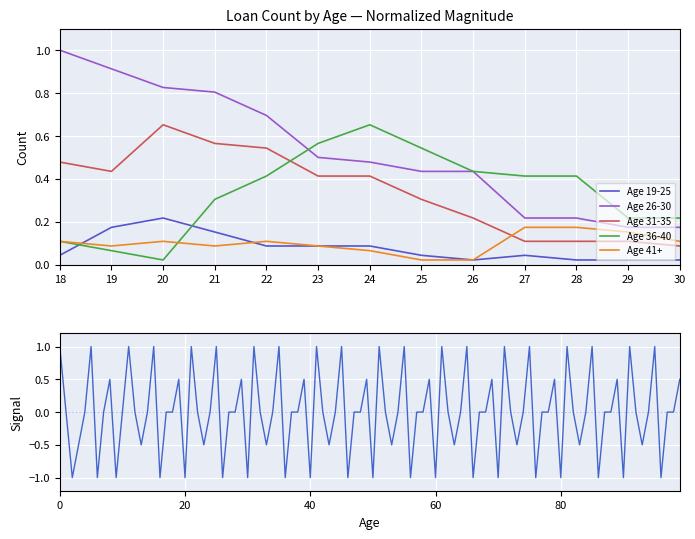

Reading right to left, what are all the values shown in this chart?

Age 19-25: 0.0	0.0	0.0	0.0	0.0	0.0	0.1	0.1	0.1	0.2	0.2	0.2	0.0
Age 26-30: 0.2	0.2	0.2	0.2	0.4	0.4	0.5	0.5	0.7	0.8	0.8	0.9	1.0
Age 31-35: 0.1	0.1	0.1	0.1	0.2	0.3	0.4	0.4	0.5	0.6	0.7	0.4	0.5
Age 36-40: 0.2	0.2	0.4	0.4	0.4	0.5	0.7	0.6	0.4	0.3	0.0	0.1	0.1
Age 41+: 0.1	0.2	0.2	0.2	0.0	0.0	0.1	0.1	0.1	0.1	0.1	0.1	0.1